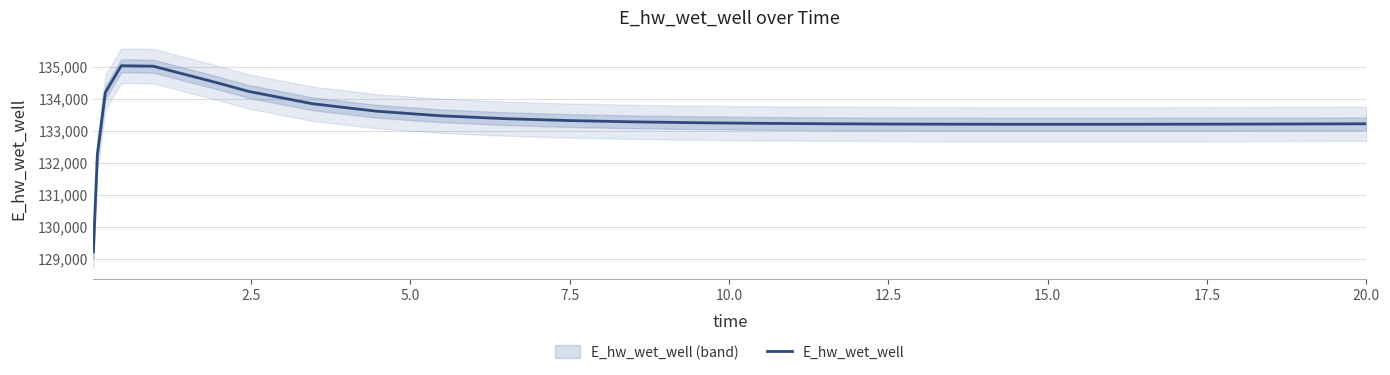

What is the lowest value of the E_hw_wet_well series?

129220.8